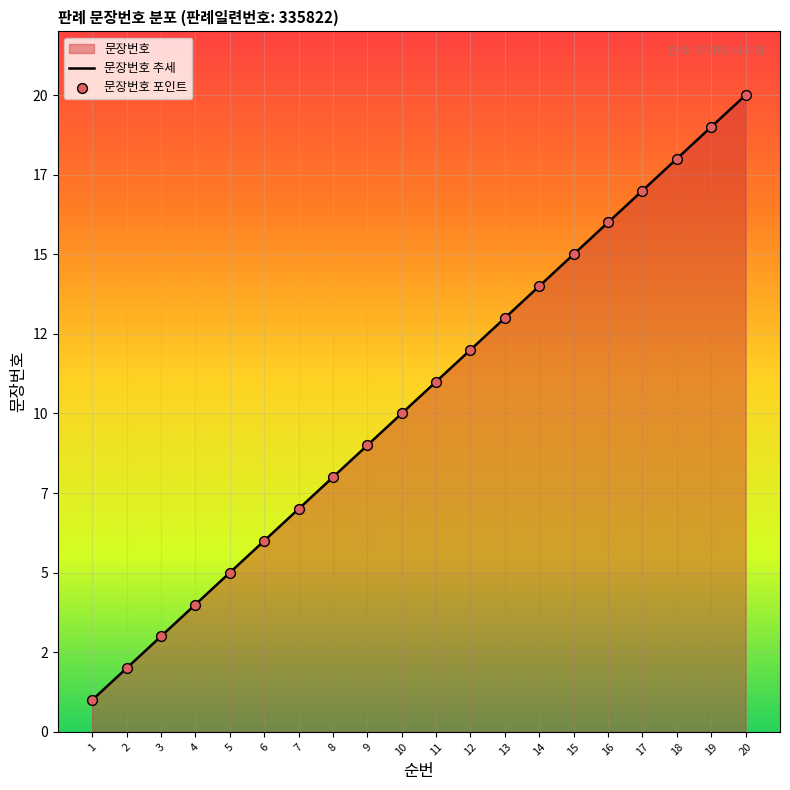

Between 19 and 18, which is larger?

19